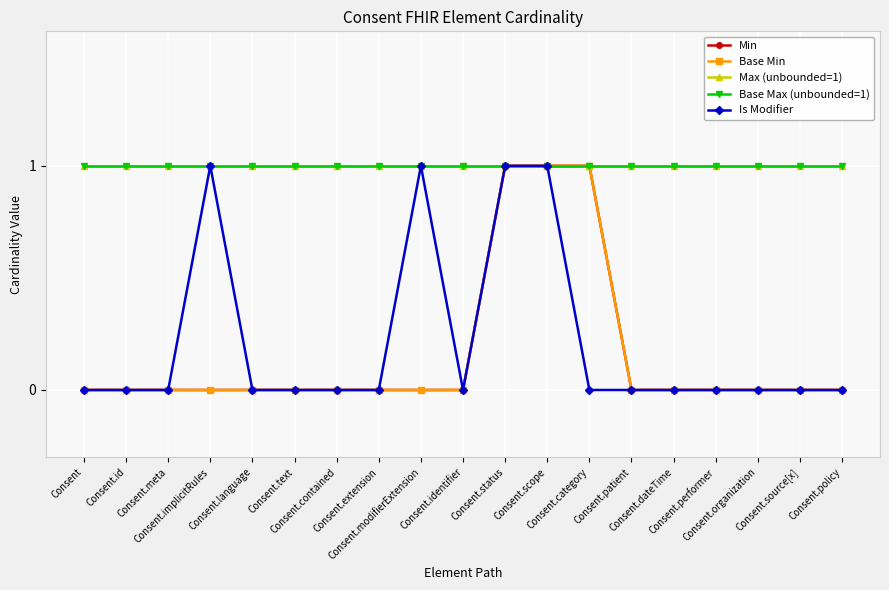

Is this an area chart (filled region under the line)?

No